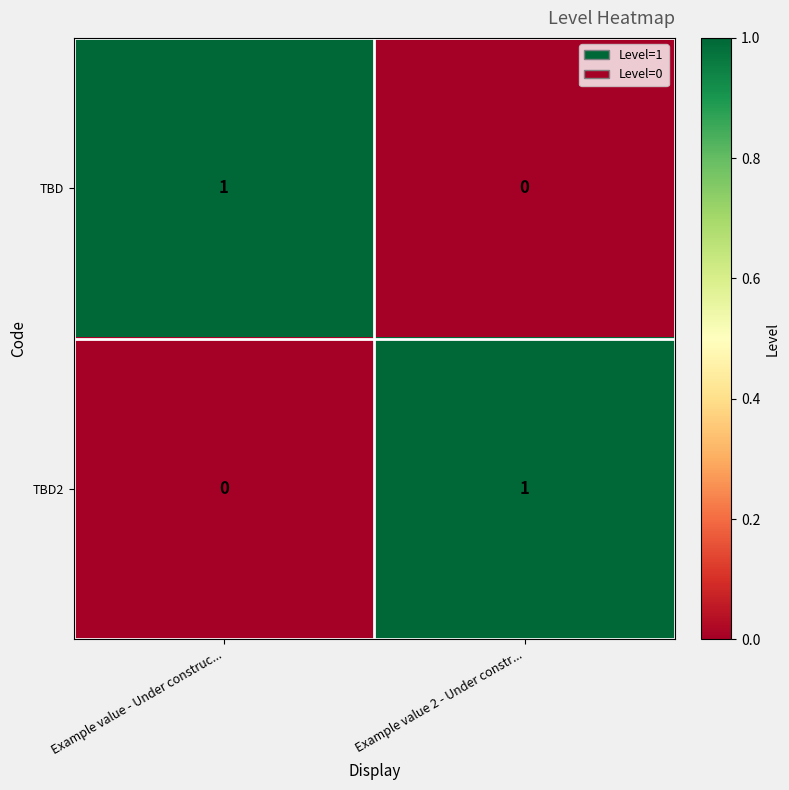

Is the value of TBD at Example value 2 - Under constr... greater than the value of TBD2 at Example value 2 - Under constr...?

No